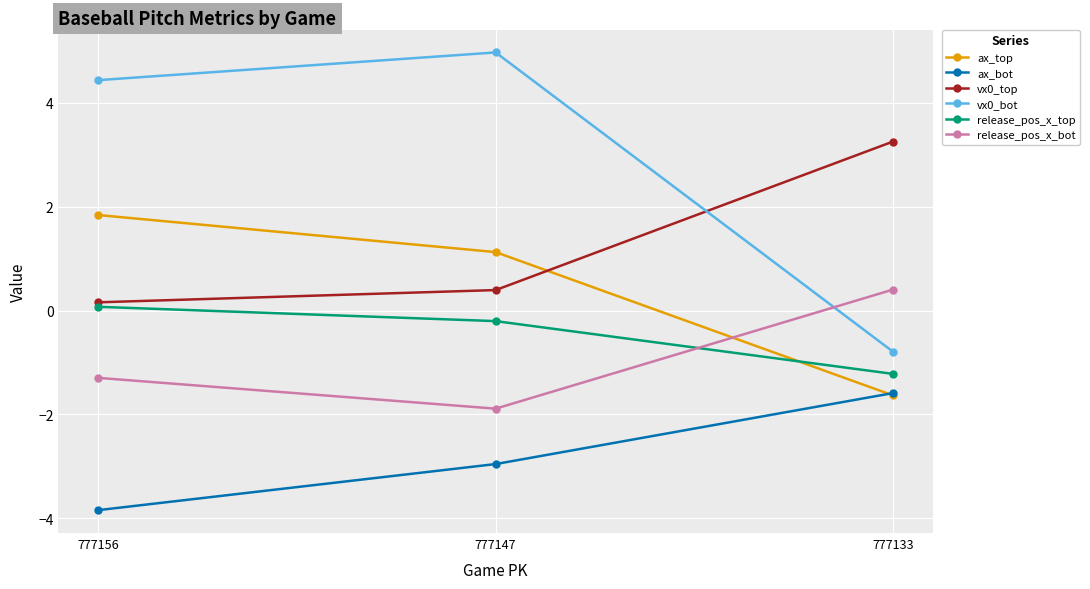

Is it true that release_pos_x_top equals -1.2 at 777133?

True